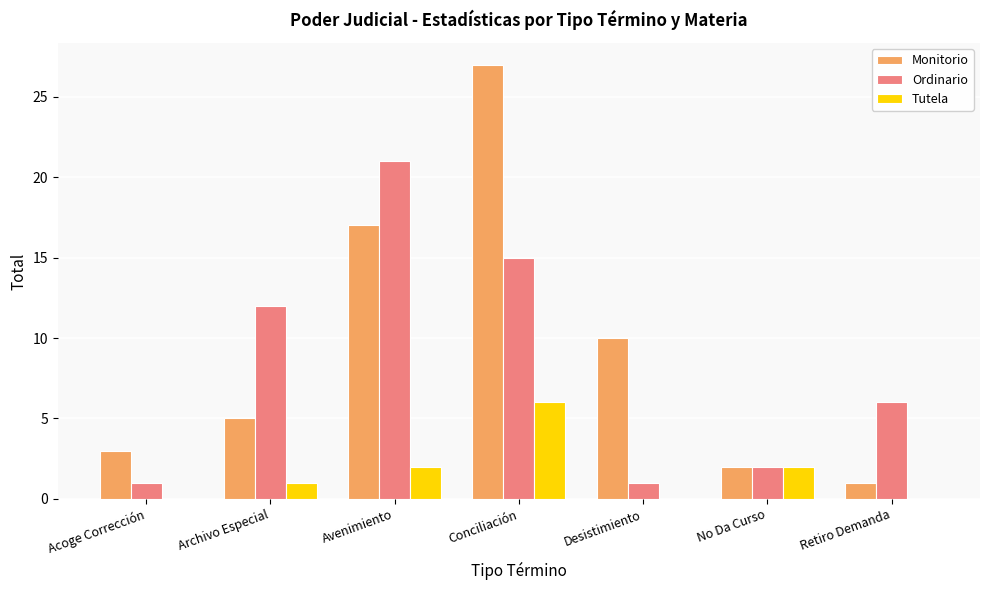

Reading left to right, what are all the values shown in this chart?

Monitorio: 3	5	17	27	10	2	1
Ordinario: 1	12	21	15	1	2	6
Tutela: 0	1	2	6	0	2	0